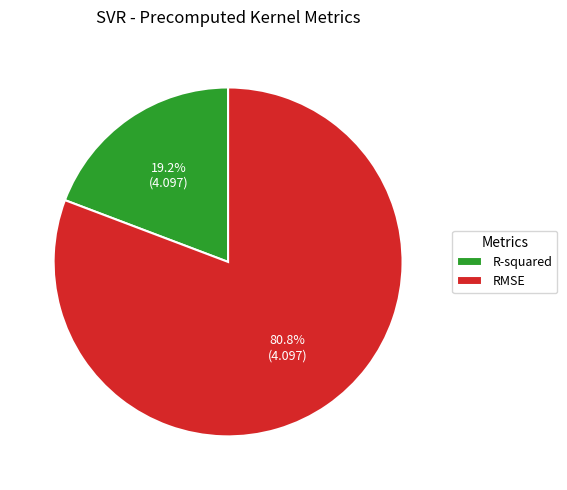

Do RMSE and R-squared together represent more than half of the pie?

Yes